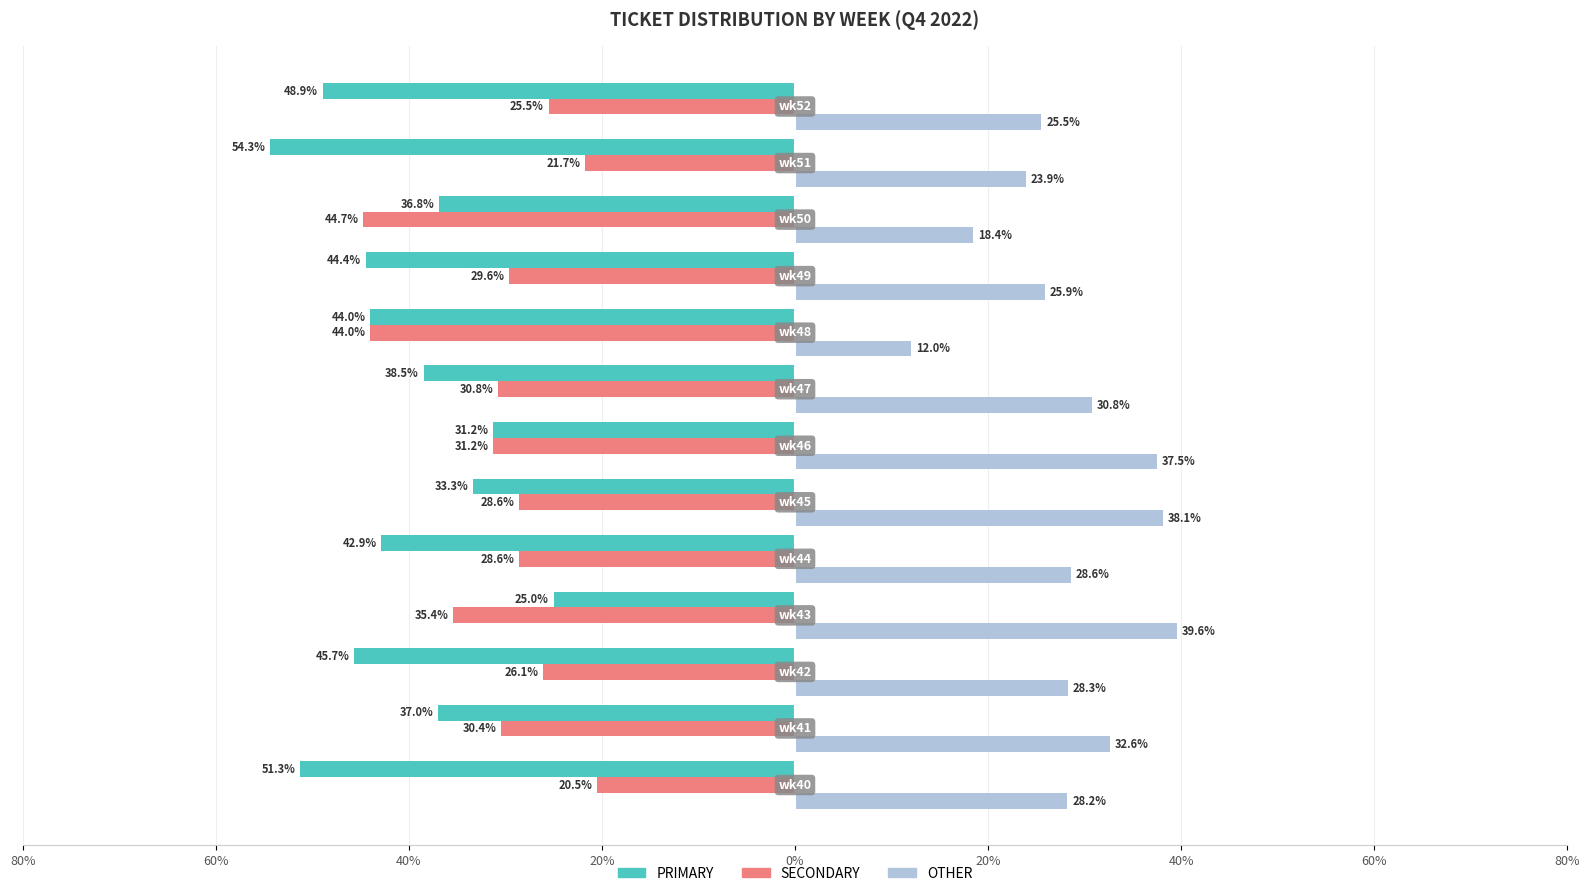

Rank the series by their average value, from lowest to highest.

PRIMARY, SECONDARY, OTHER